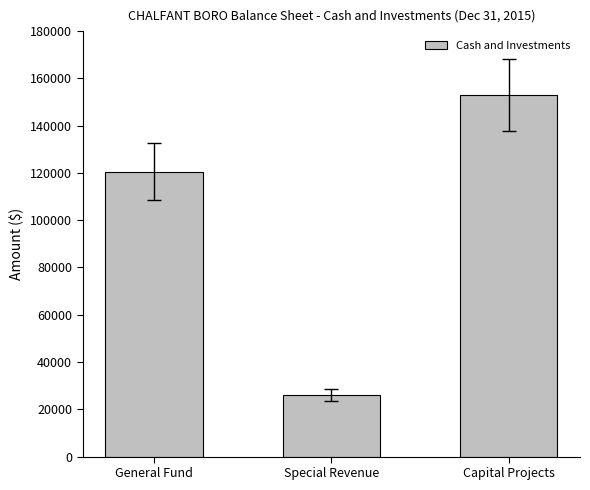

The value at Special Revenue is 15482. True or false?

False